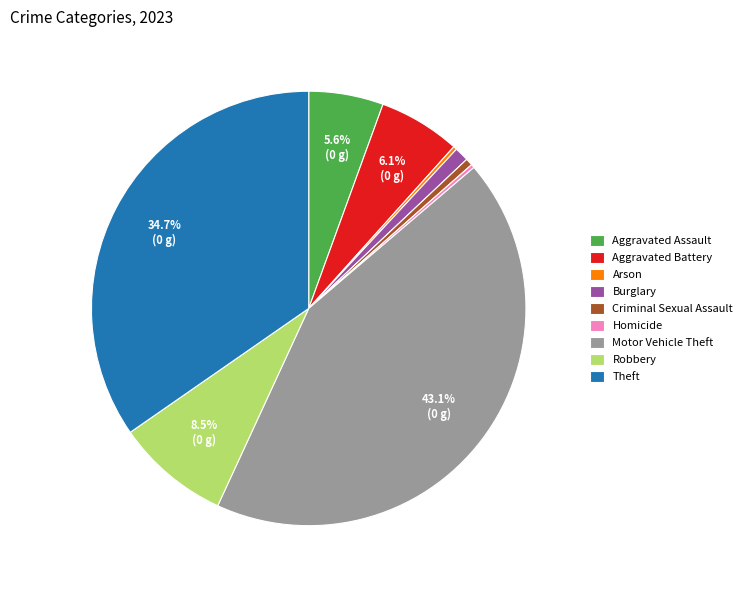

Between Motor Vehicle Theft and Criminal Sexual Assault, which is larger?

Motor Vehicle Theft